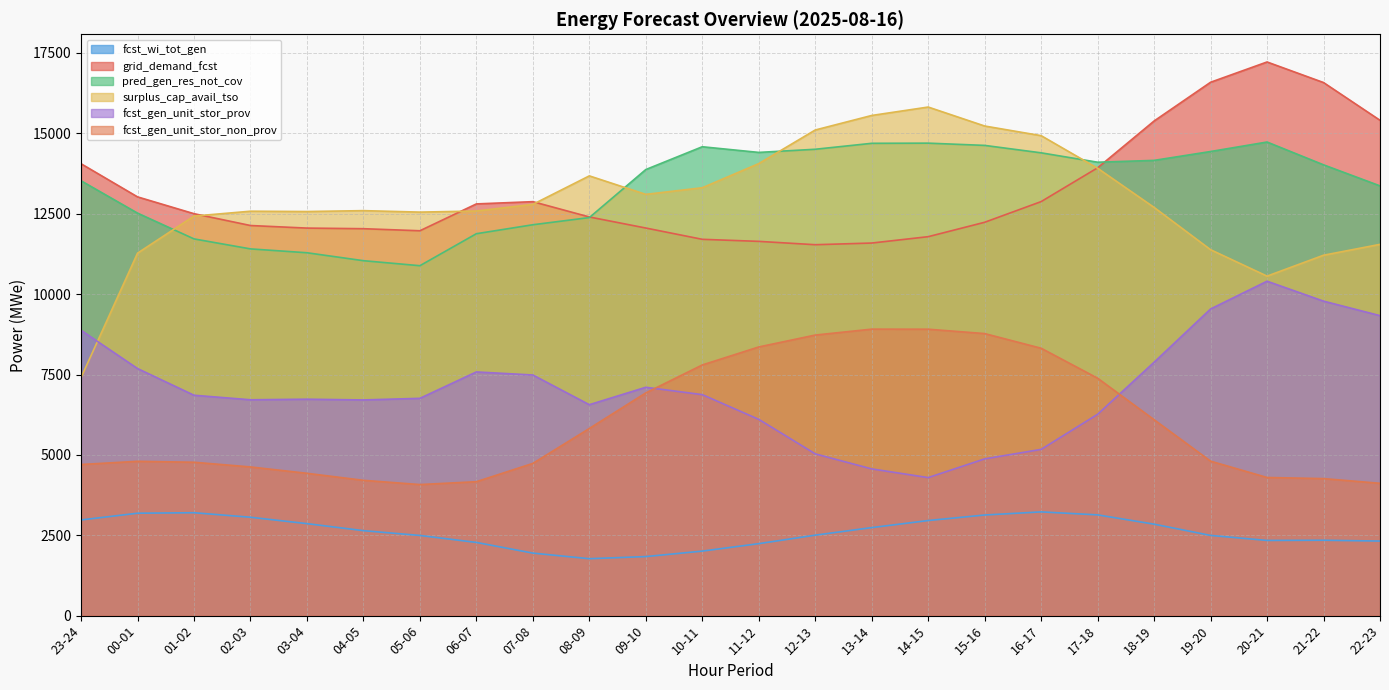

What is the minimum value for grid_demand_fcst?

11537